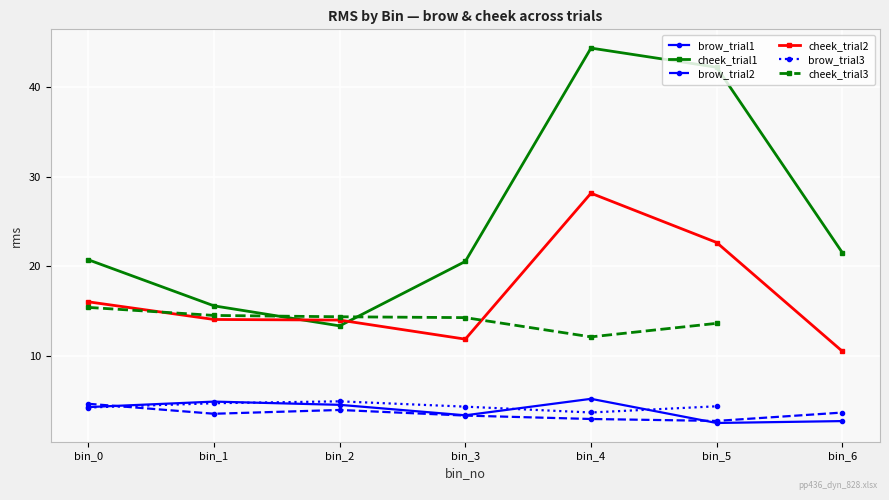

Which series has the widest spread of values?

cheek_trial1